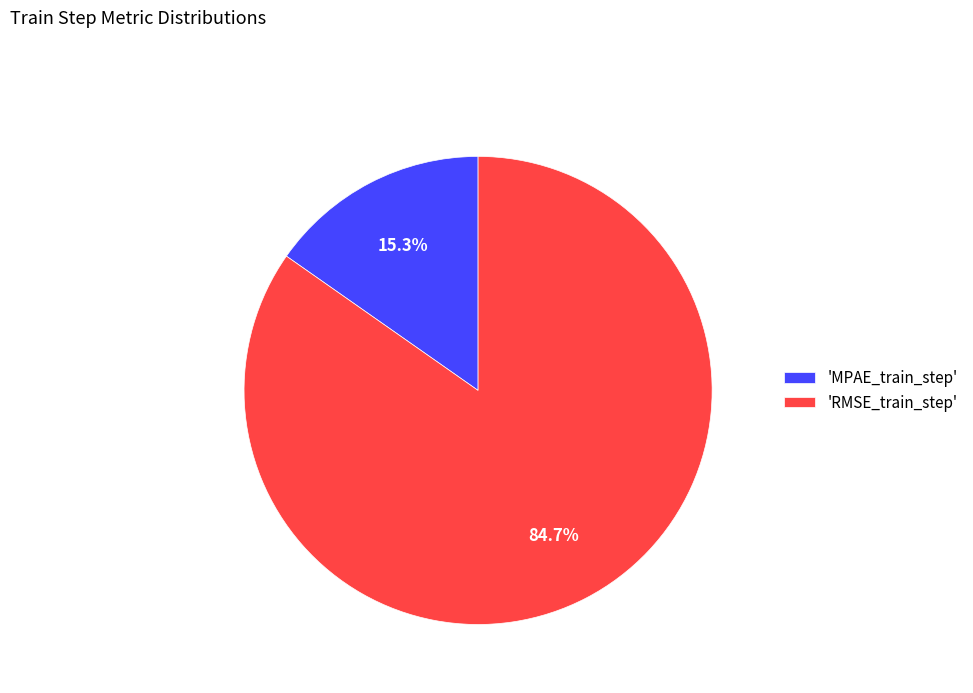

Combined, what portion of the pie is 'RMSE_train_step' and 'MPAE_train_step'?

100.0%